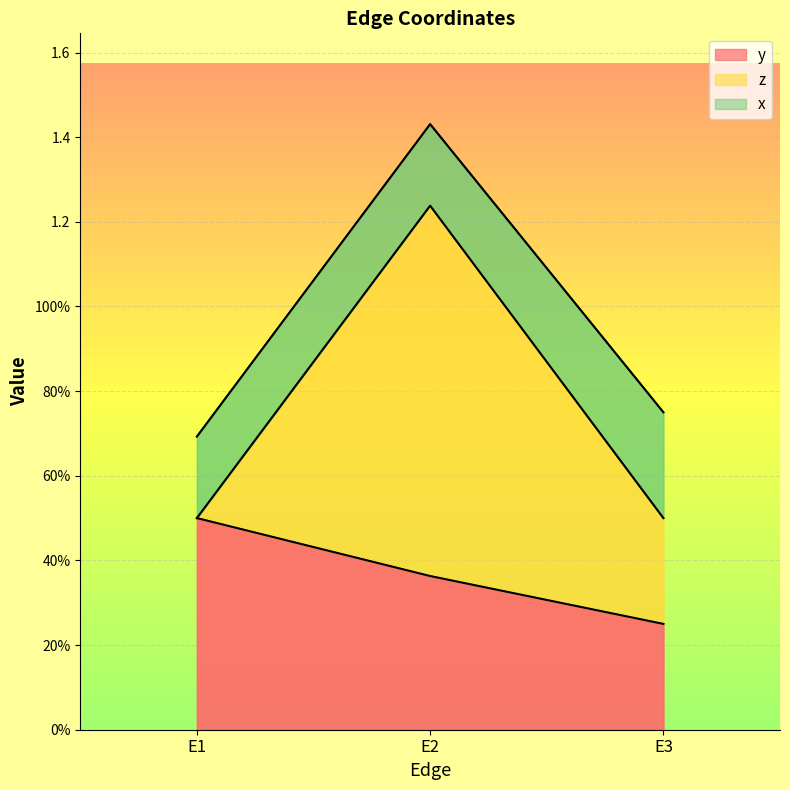

Count the number of categories in the chart.

3